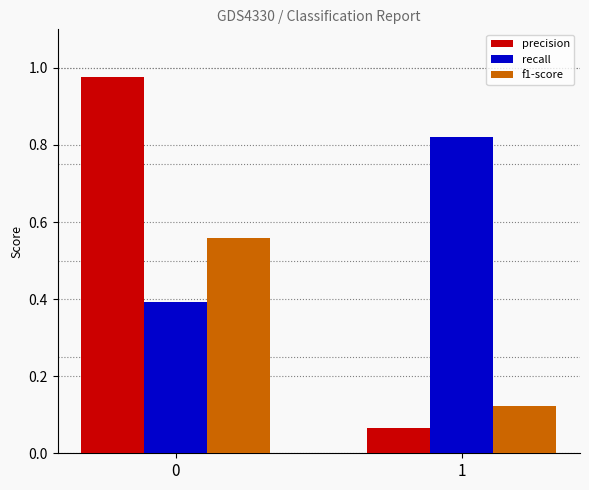

How many bars are there in total?

6